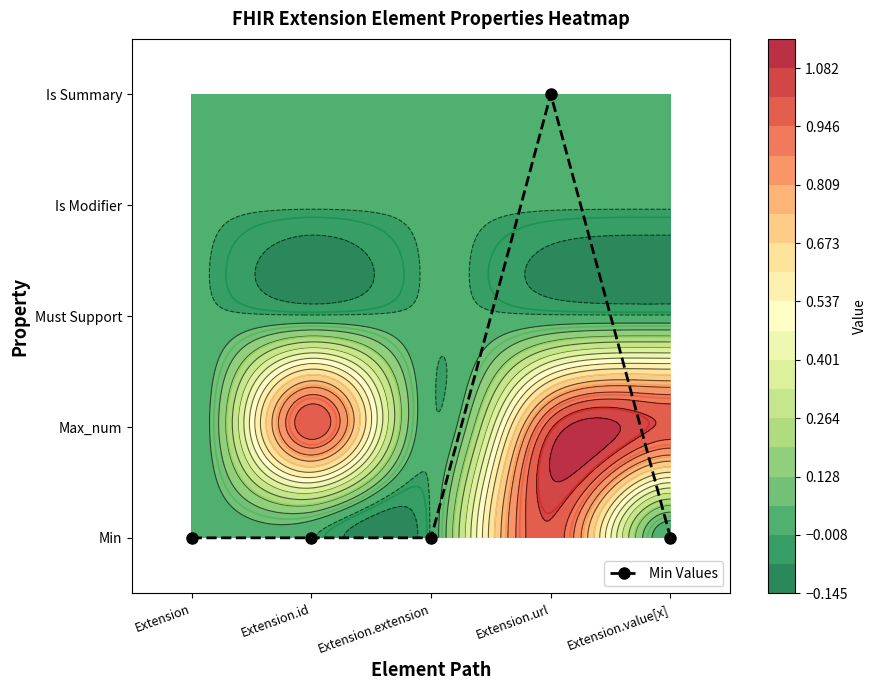

True or false: the data shows 2 at Extension.value[x].

False